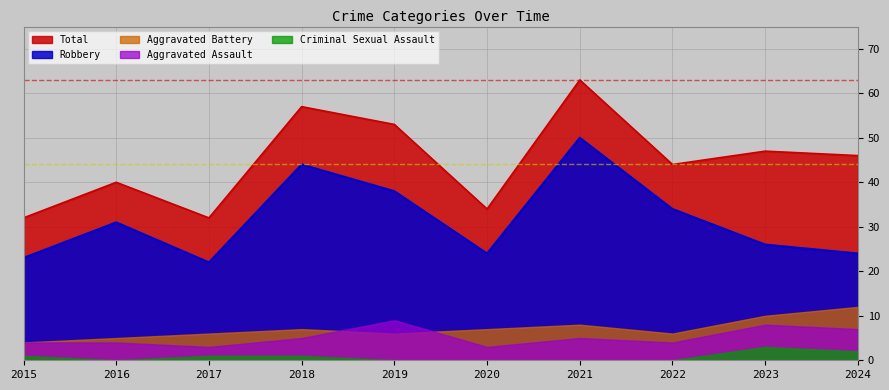

True or false: Aggravated Assault has a value of 7 at 2015.

False